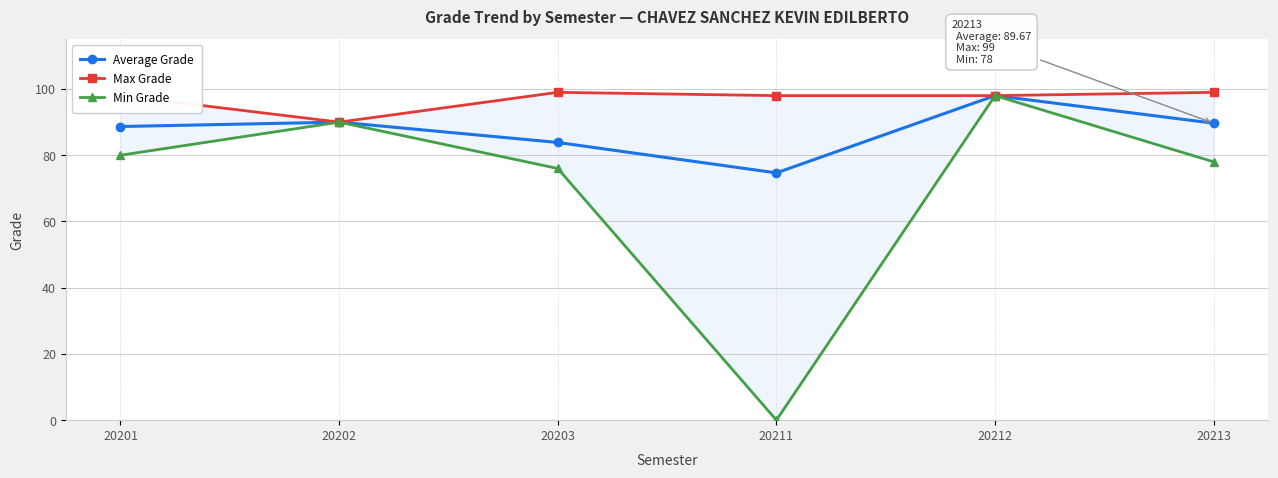

How many lines are shown in the chart?

3